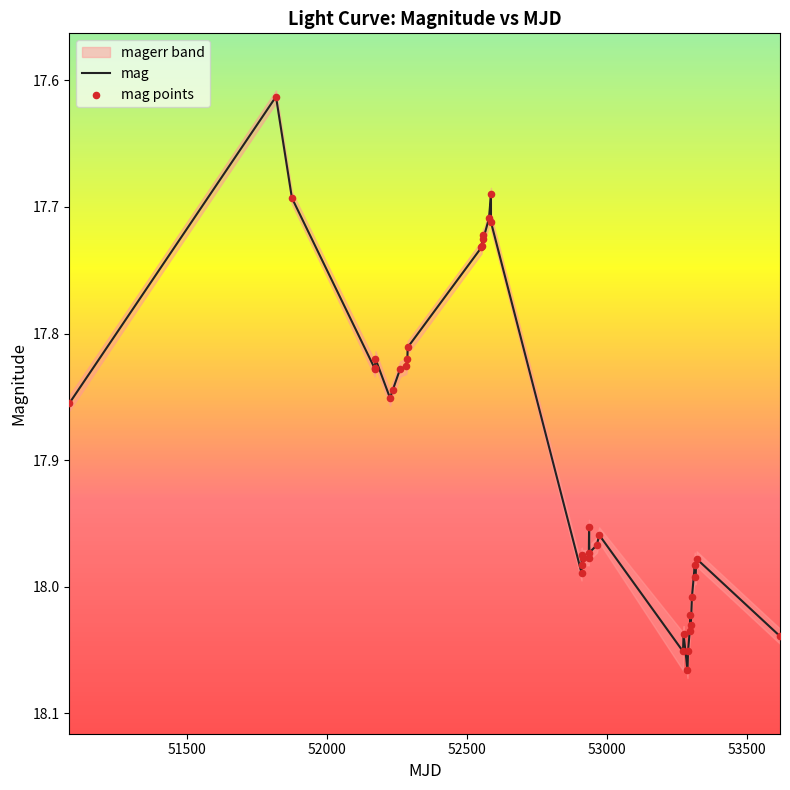

Which series contains the lowest Y value?

mag